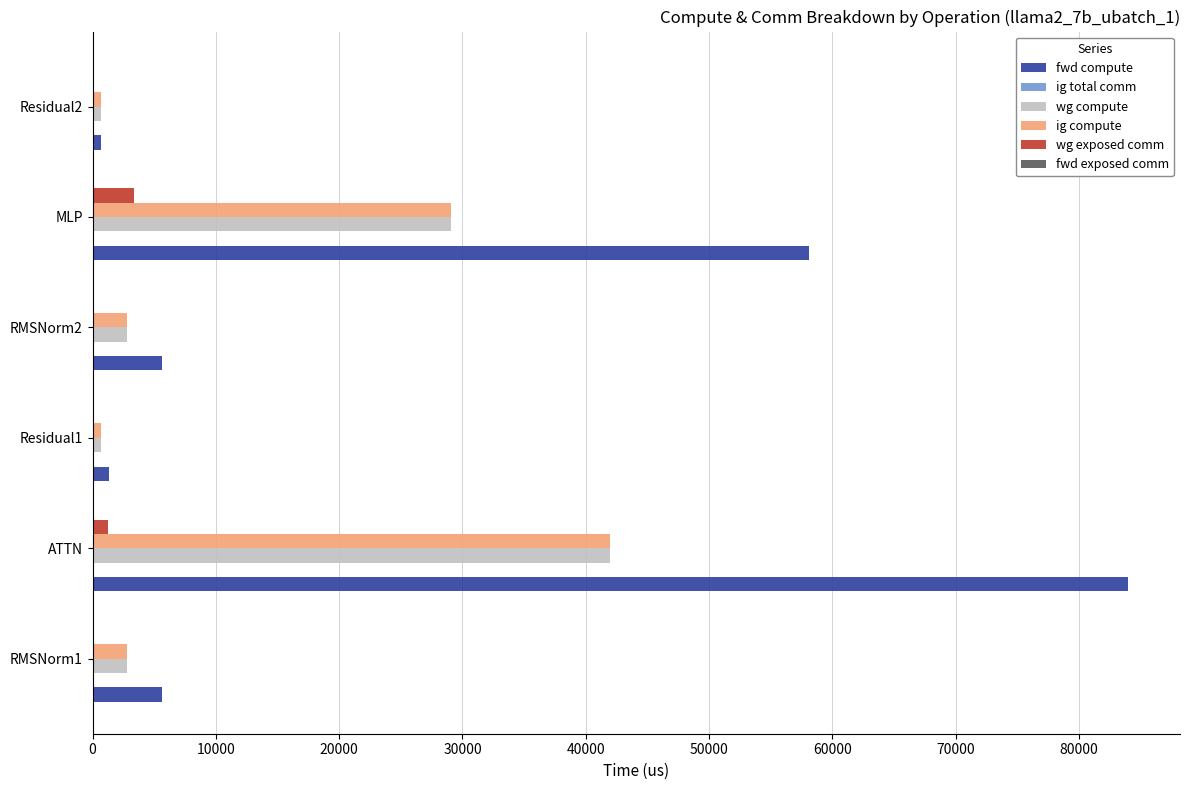

What is the maximum value shown in the chart?

83997.8